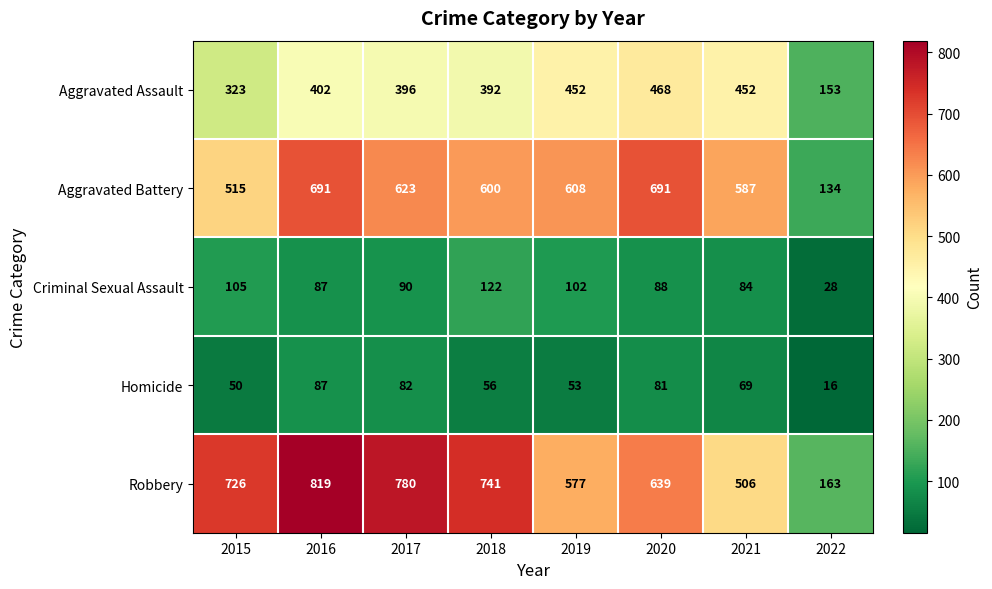

Rank the series by their maximum value, from highest to lowest.

Robbery, Aggravated Battery, Aggravated Assault, Criminal Sexual Assault, Homicide